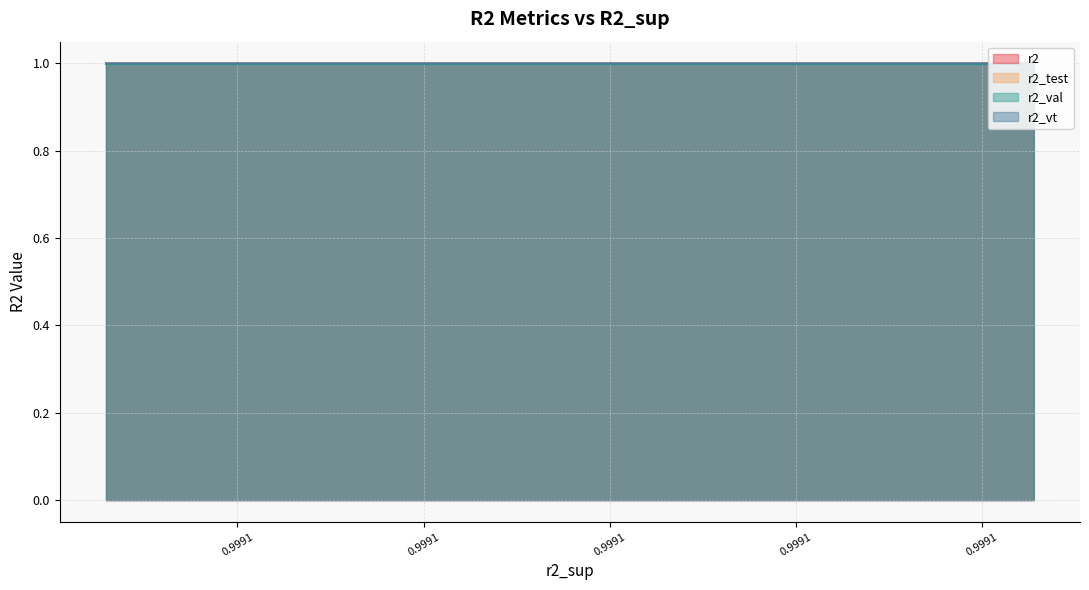

Which series has the largest total across all categories?

r2